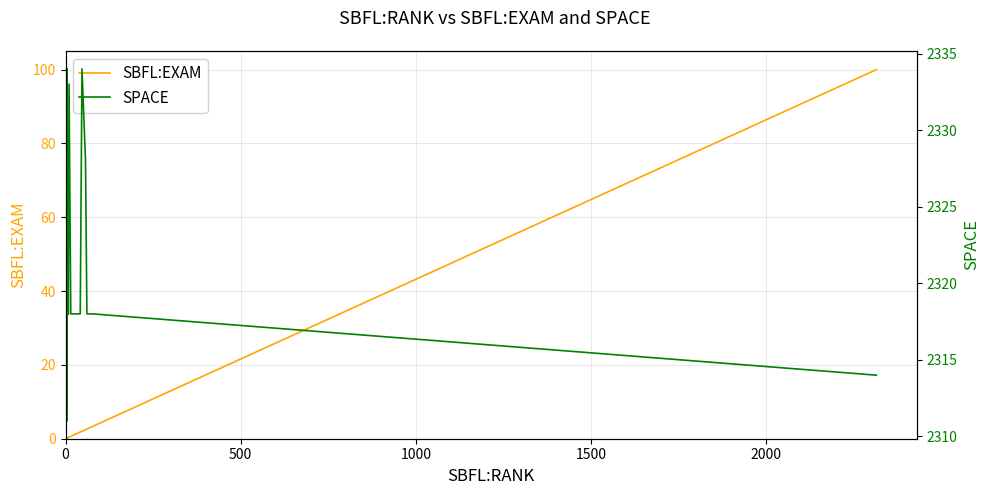

Which series has the largest total across all categories?

SPACE